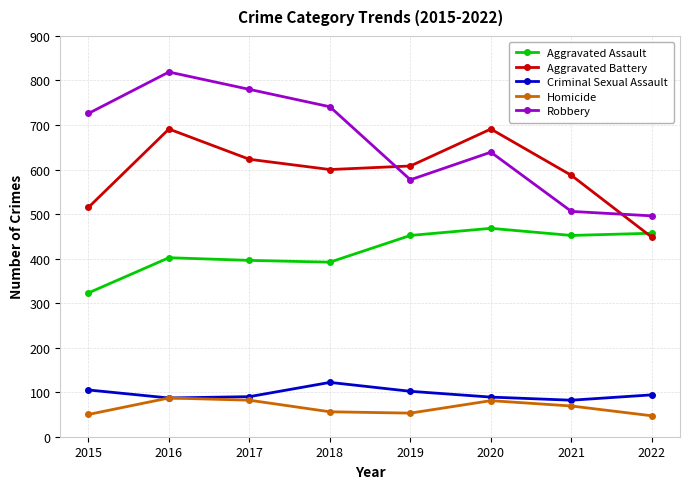

What is the maximum value for Homicide?

87